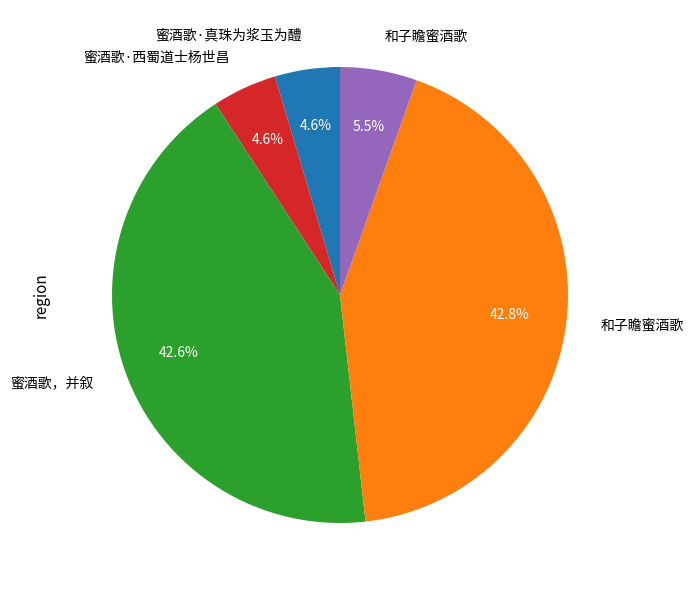

Is there any slice that represents more than half of the pie?

No